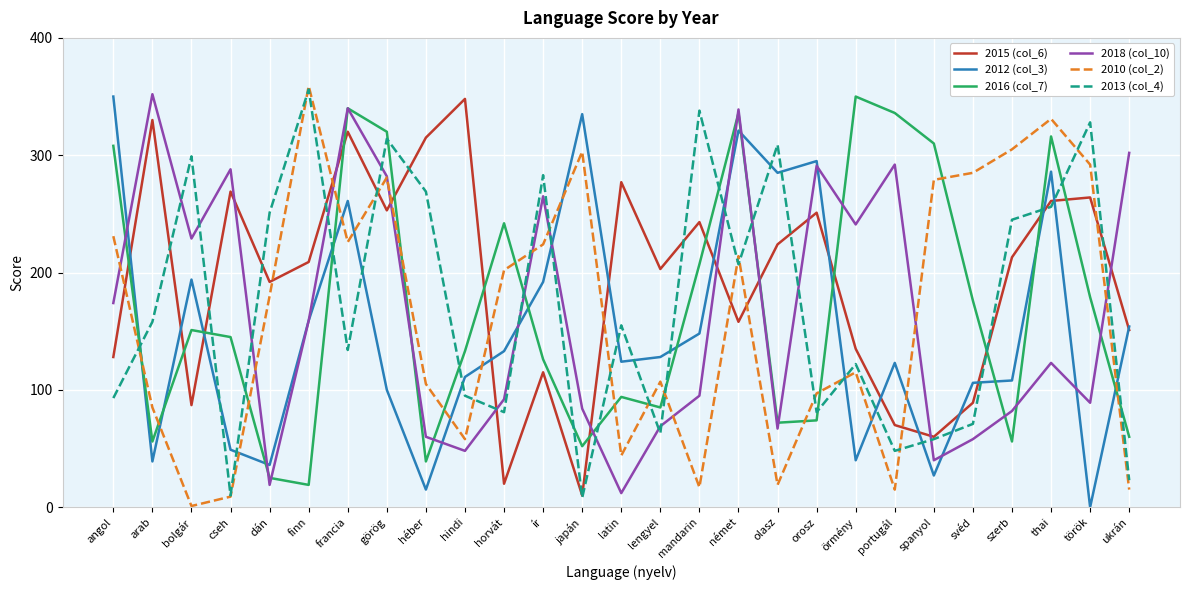

What is the difference between the highest and lowest values at svéd?

227